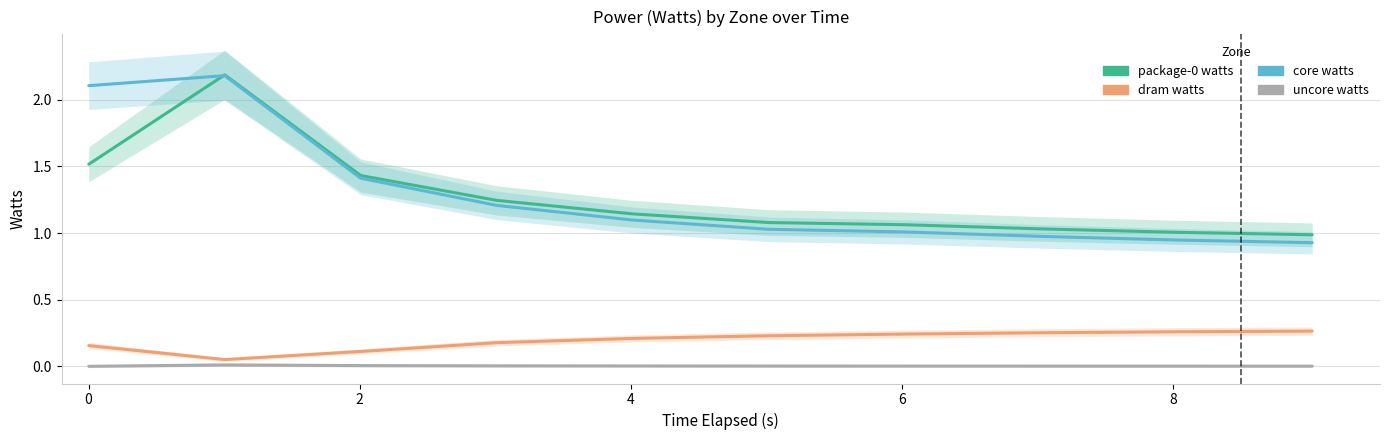

Count the number of data series in this chart.

4